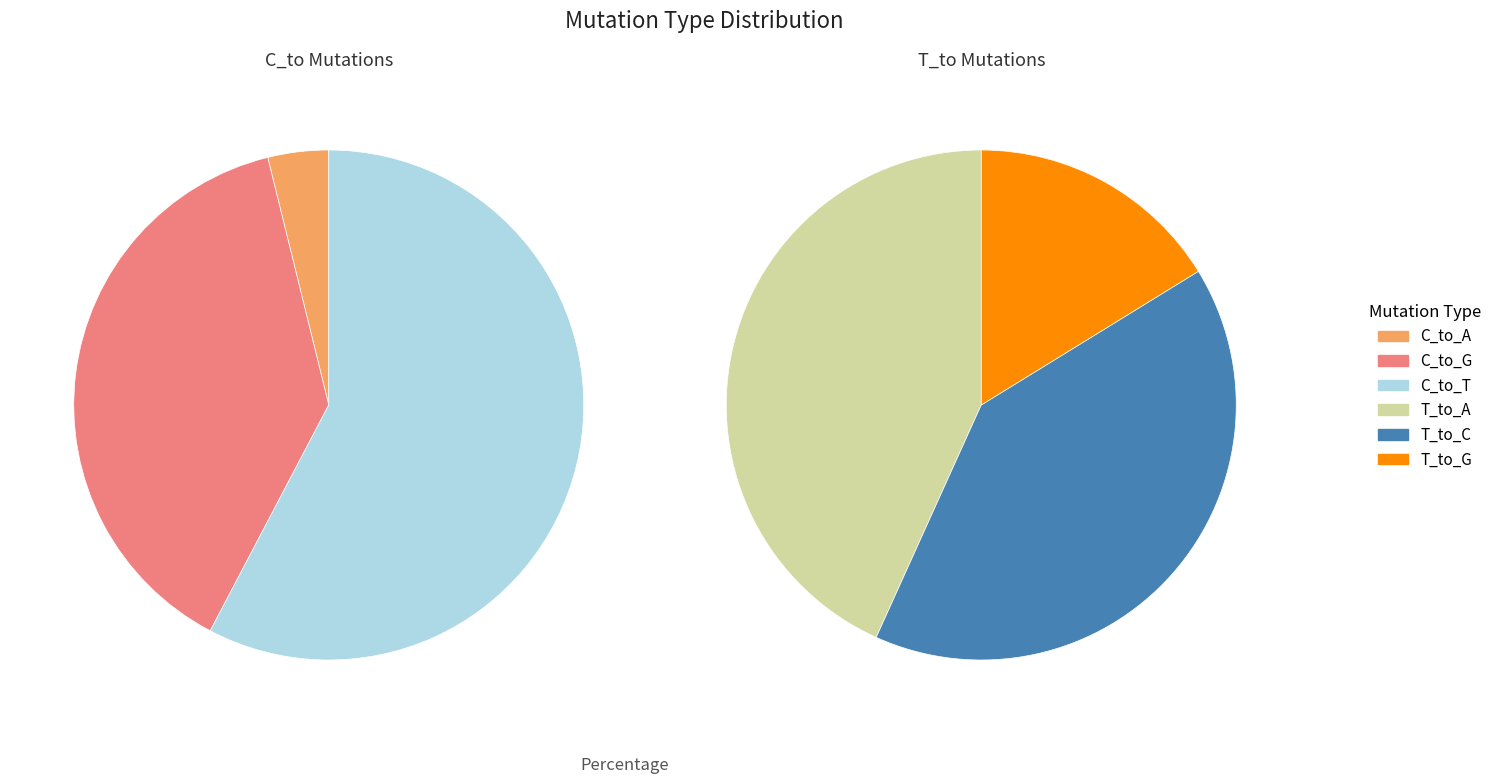

Which category has the smallest portion of the pie?

C_to_A